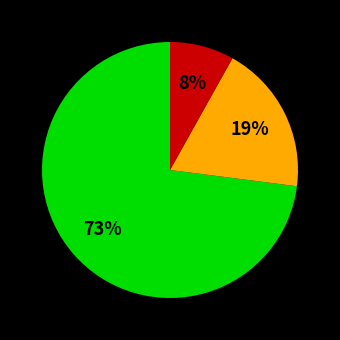

To the nearest percent, what is the average slice percentage?

33%